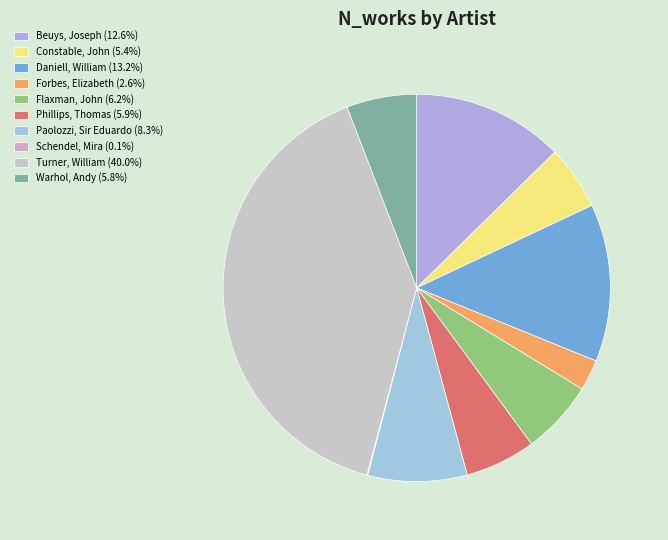

Which slice is the largest?

Turner, William